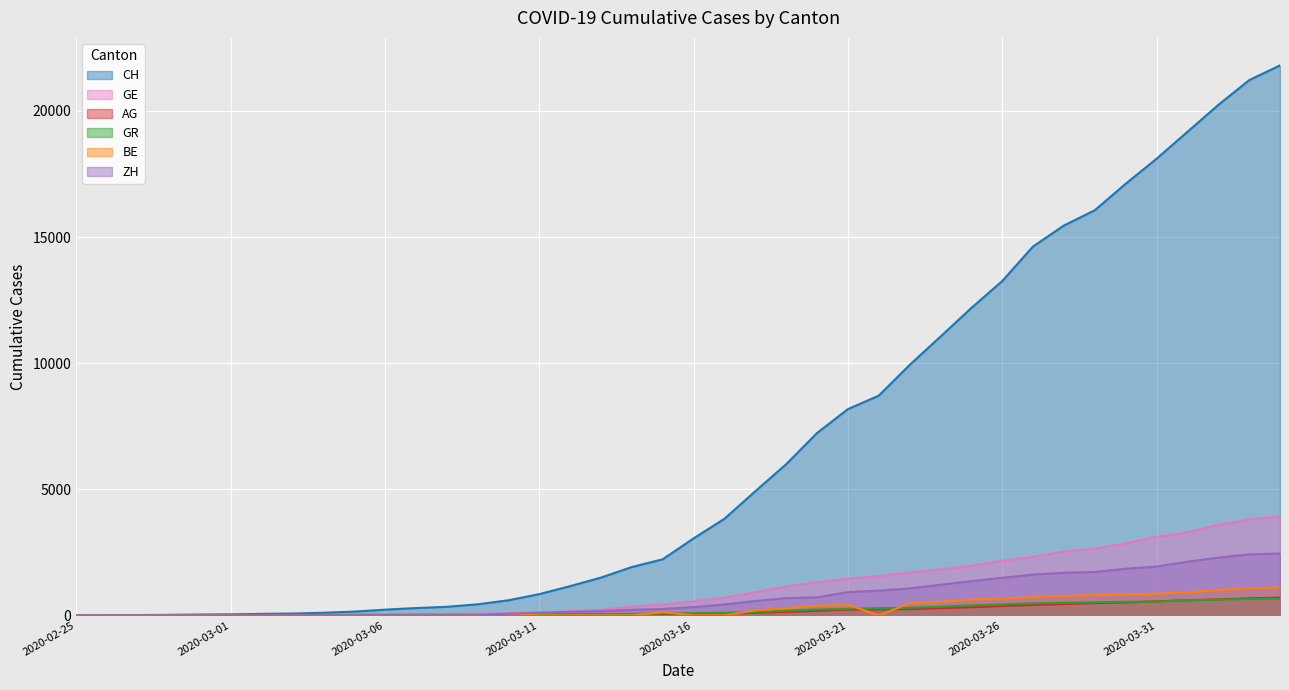

Reading left to right, what are all the values shown in this chart?

CH: 0	5	9	19	31	38	56	70	100	146	223	287	336	435	595	838	1156	1494	1914	2220	3048	3826	4918	5990	7226	8175	8709	9925	11050	12186	13253	14626	15456	16062	17112	18104	19170	20237	21219	21806
GE: 0	1	1	4	8	9	13	13	15	20	29	42	44	59	79	112	153	224	343	425	549	701	911	1139	1307	1445	1549	1703	1820	1959	2160	2321	2527	2638	2855	3109	3289	3582	3793	3928
AG: 0	1	1	1	3	4	7	7	10	11	12	14	14	15	18	20	27	30	33	43	56	69	96	134	175	223	235	245	283	318	367	407	444	485	506	554	596	631	673	702
GR: 0	2	2	6	6	6	9	9	12	14	16	17	18	18	22	31	43	53	56	71	84	101	128	182	226	258	284	300	343	393	433	474	495	519	535	547	592	622	649	657
BE: 0	0	0	0	0	0	0	0	0	0	0	0	0	34	34	0	0	0	0	123	0	0	193	282	377	418	0	470	532	624	660	718	767	798	826	856	909	1003	1073	1106
ZH: 0	0	0	0	0	0	0	0	0	0	0	0	0	0	62	101	140	163	218	250	326	429	568	679	711	918	977	1066	1212	1356	1488	1614	1688	1720	1846	1934	2123	2287	2415	2448